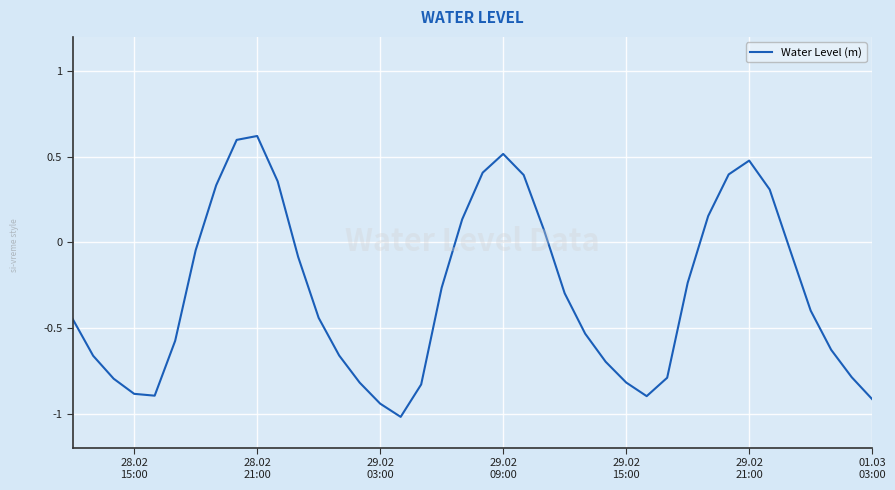

What is the minimum value shown in the chart?

-1.0